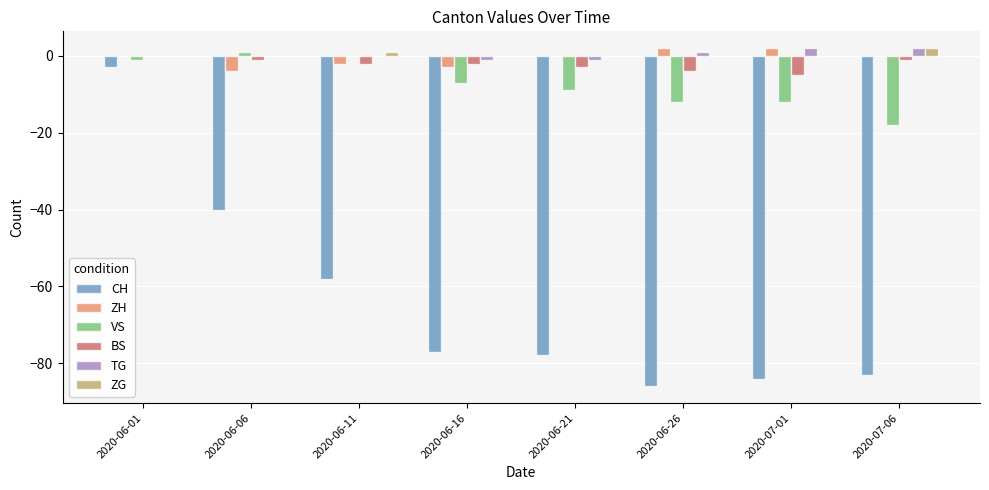

Is it true that TG equals 2 at 2020-07-06?

True